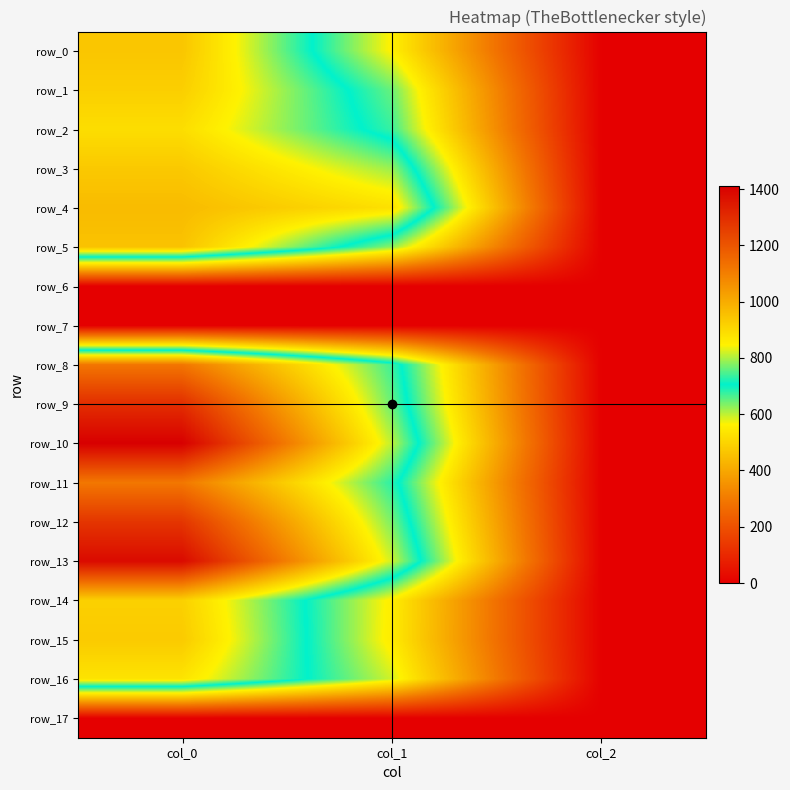

Rank the series at col_2 from highest to lowest value.

row_0, row_1, row_2, row_3, row_4, row_5, row_8, row_9, row_10, row_11, row_12, row_13, row_14, row_15, row_16, row_6, row_7, row_17